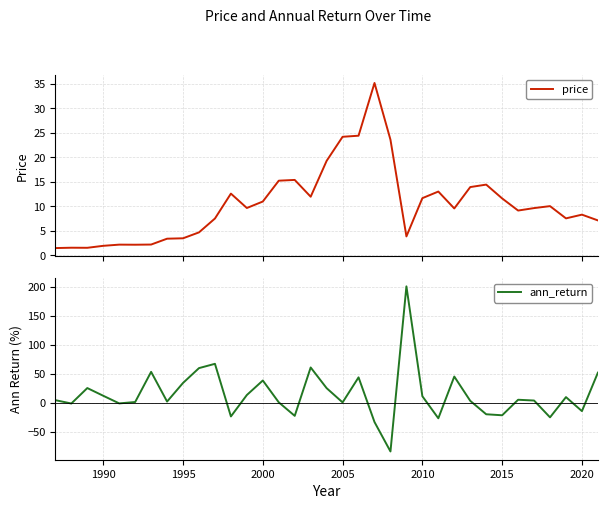

Does the chart display data point markers on the line(s)?

No